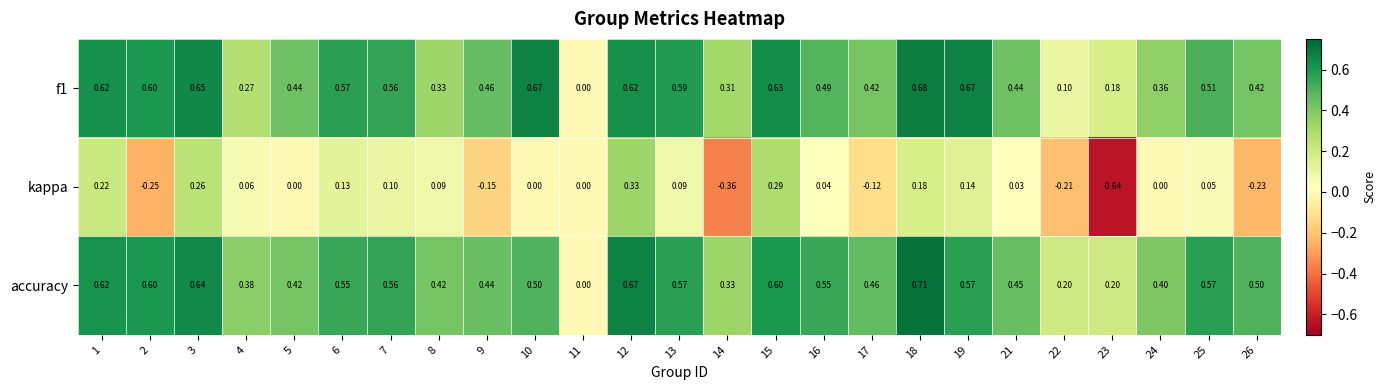

How many data points in f1 are above 0?

24